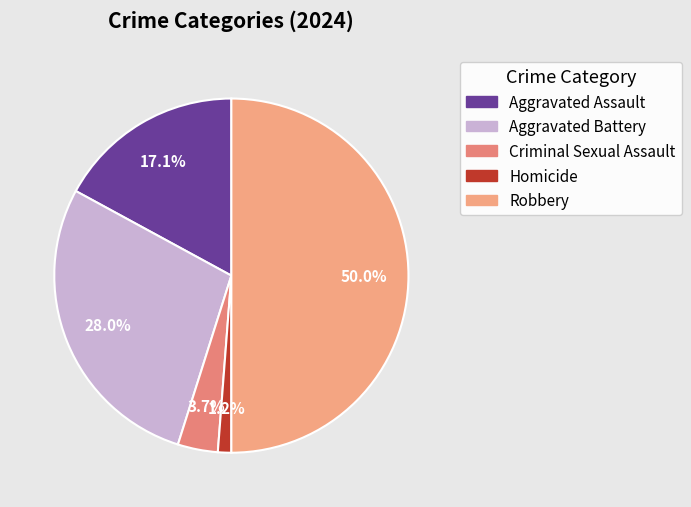

Between Homicide and Aggravated Assault, which is larger?

Aggravated Assault